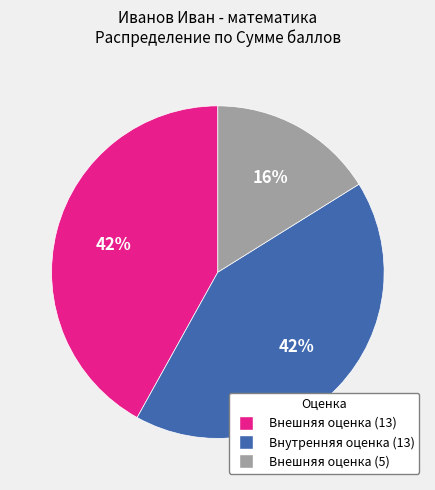

To the nearest percent, what is the difference between the Внутренняя оценка (13) and Внешняя оценка (5) slice percentages?

26%